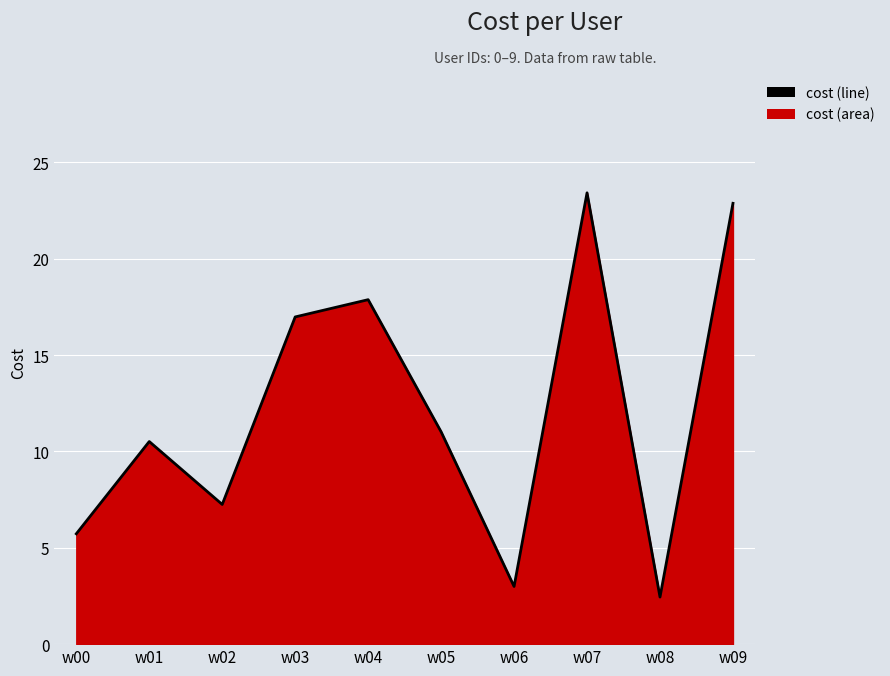

What is the sum of all values?

121.1